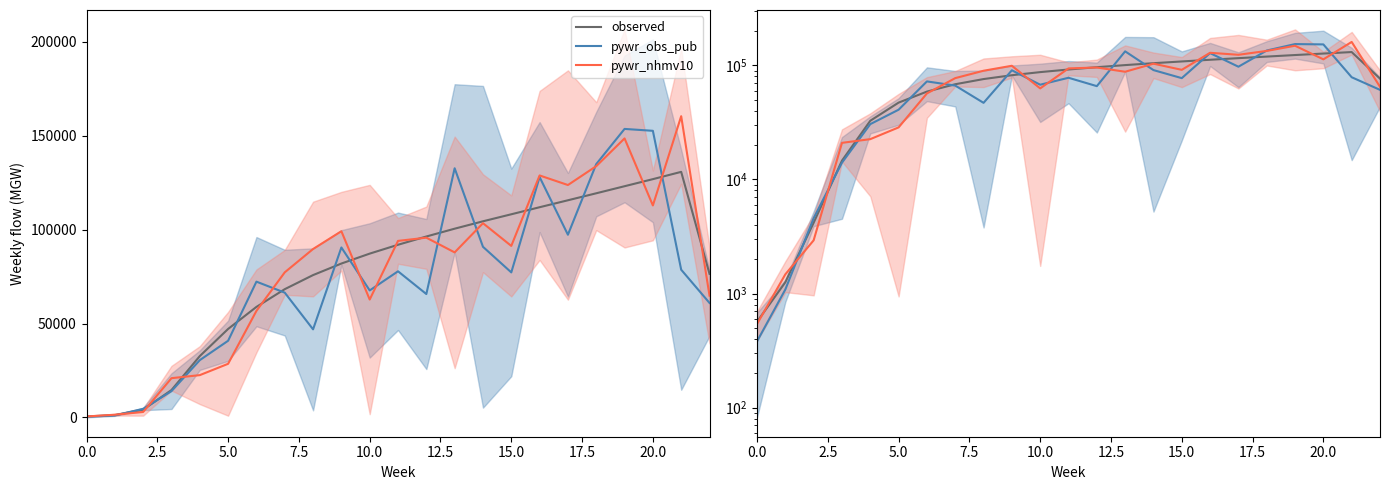

What is the highest value of the pywr_obs_pub series?

153643.7